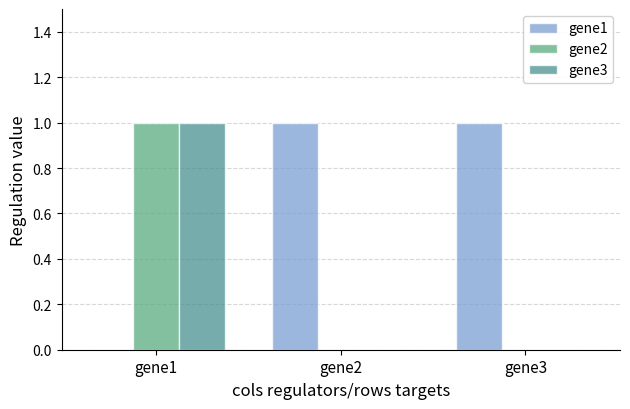

Which series has the widest spread of values?

gene1